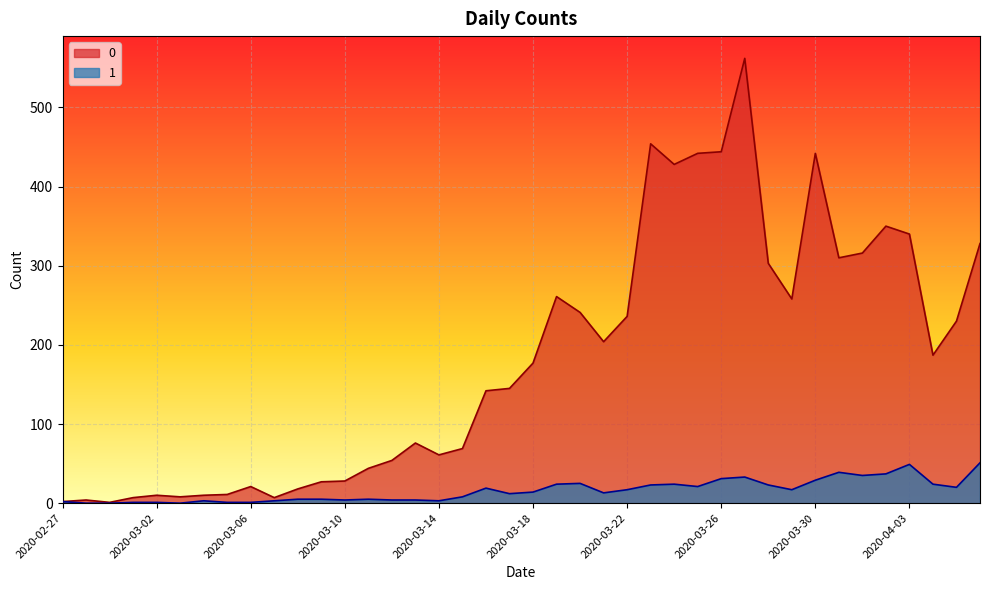

In 0, how many points are lower than both neighbors (excluding endpoints)?

9